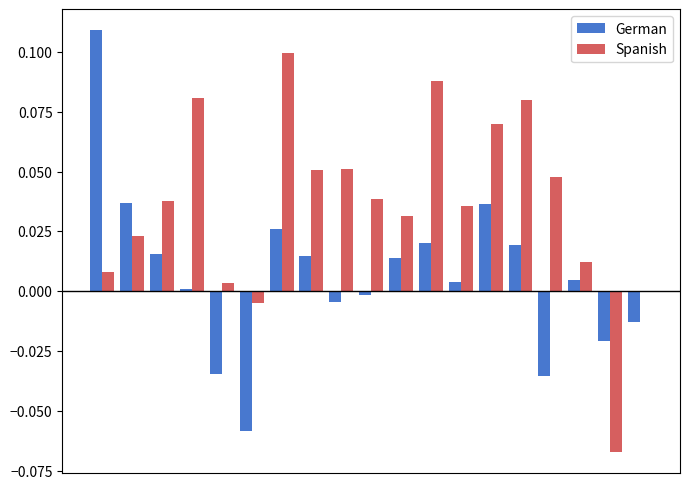

What is the sum of all Spanish values?

0.7